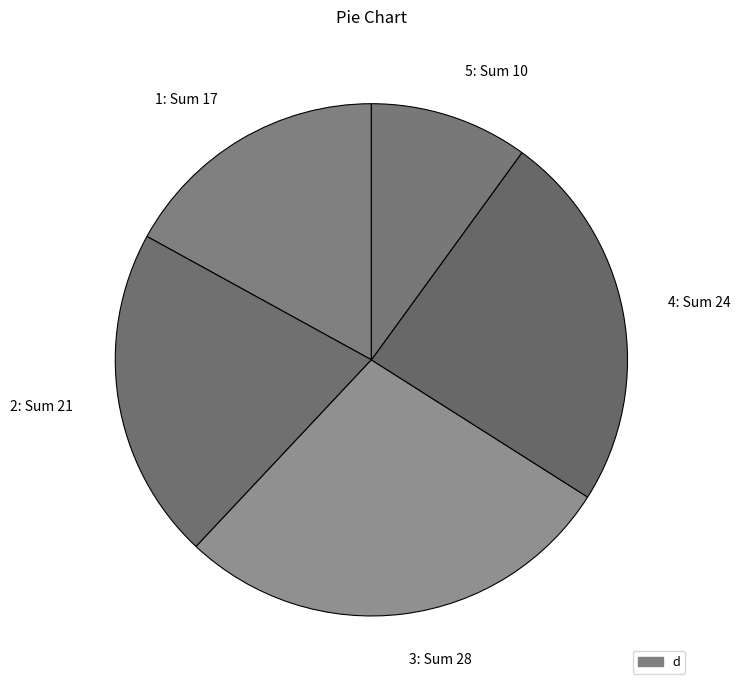

Combined, do 5: Sum 10 and 1: Sum 17 account for over 50%?

No